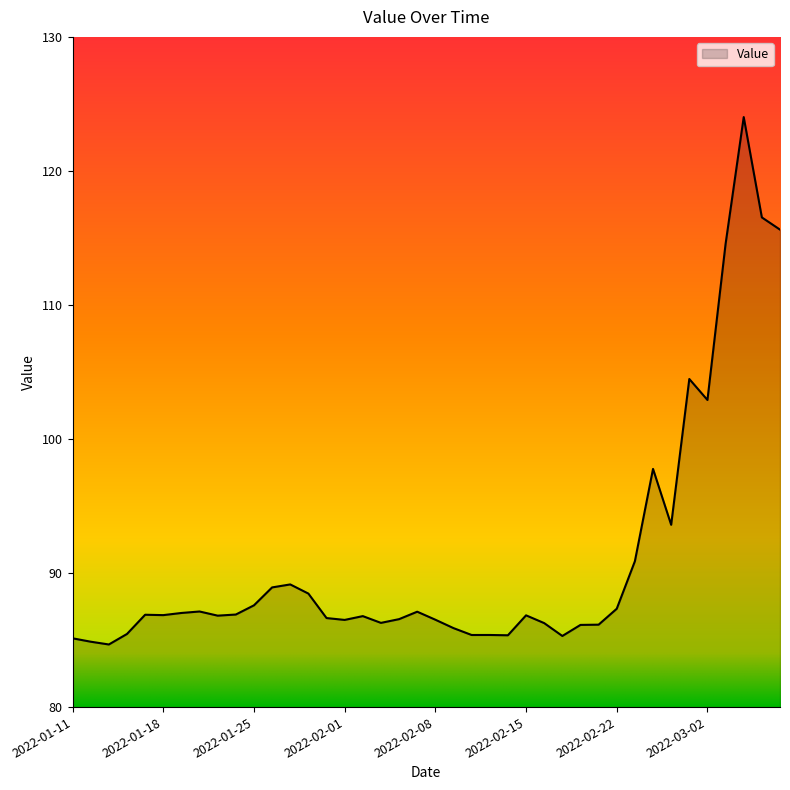

What is the smallest value displayed?

84.7